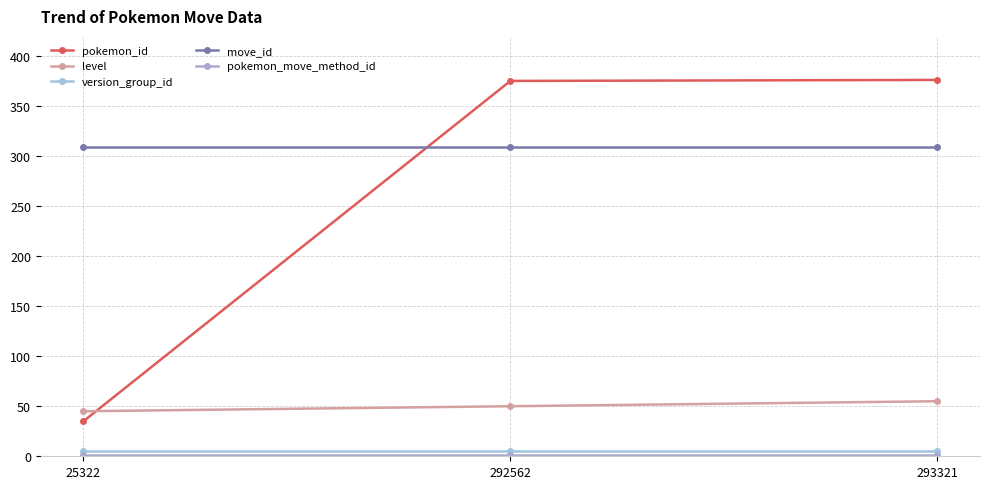

The level series shows 75 at 25322. True or false?

False